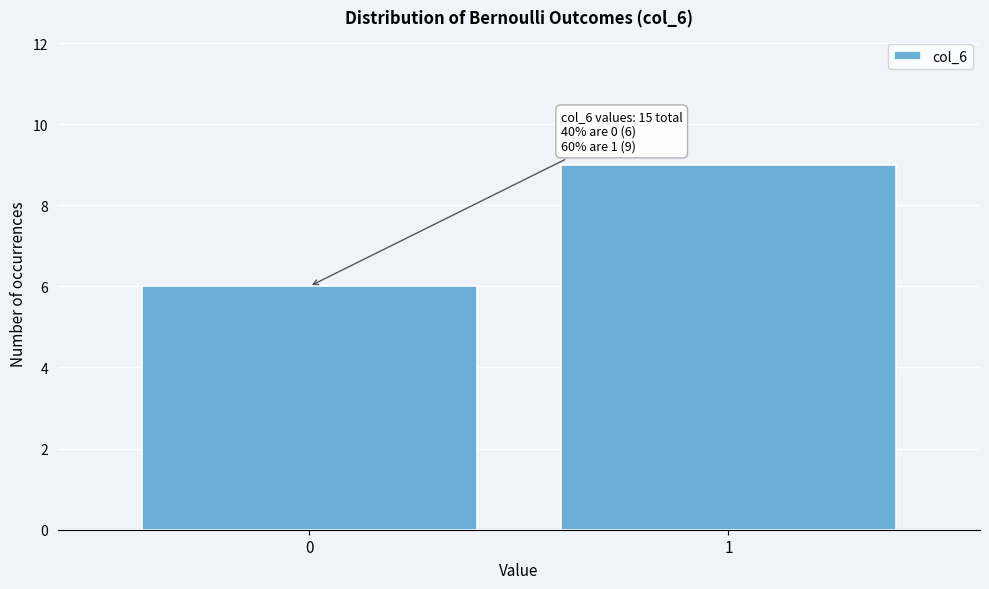

Reading left to right, extract all data points from this chart.

0=6	1=9